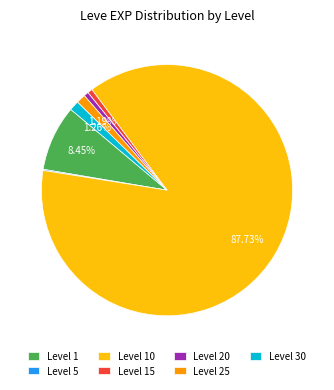

Is the sum of Level 30 and Level 10 greater than half?

Yes